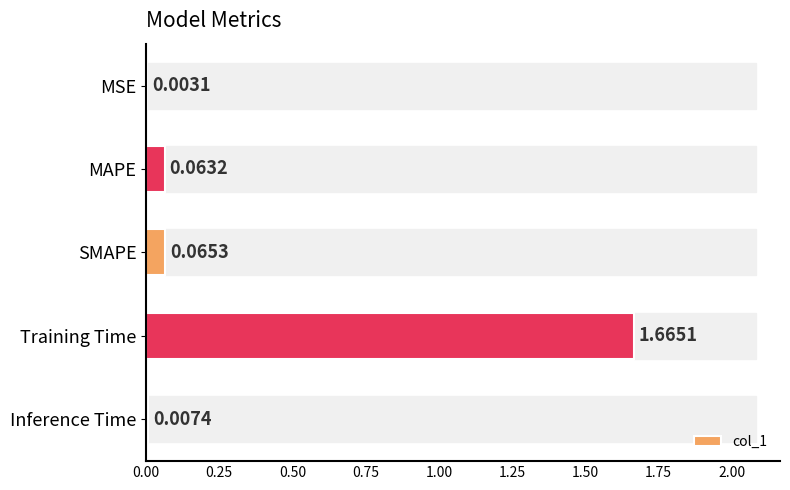

What is the sum of all values?

1.8